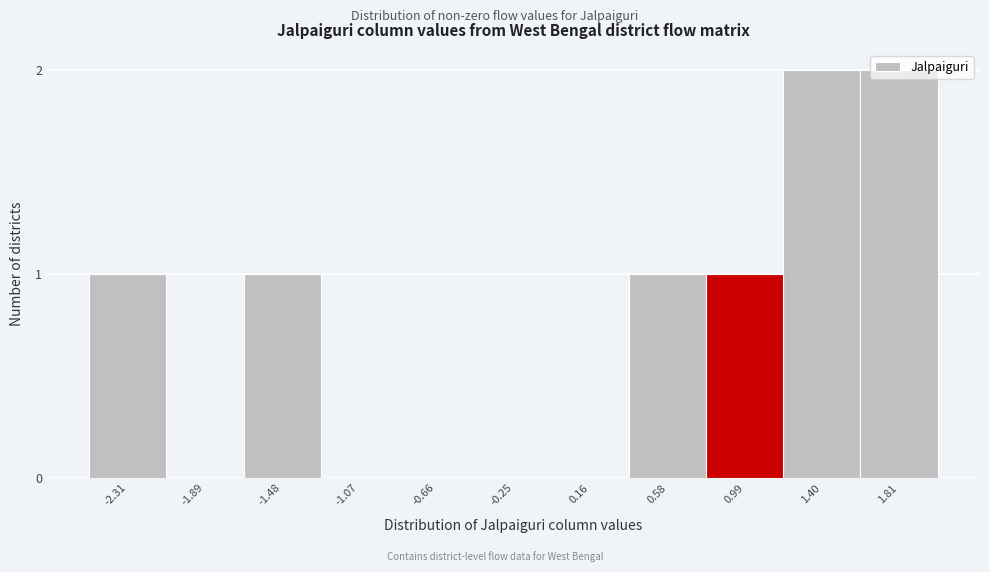

What is the change in value from -1.48 to 1.40?

+1